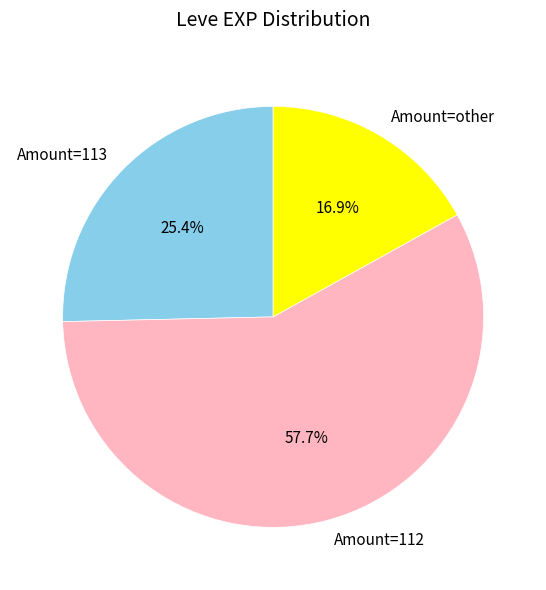

Between Amount=113 and Amount=other, which is larger?

Amount=113